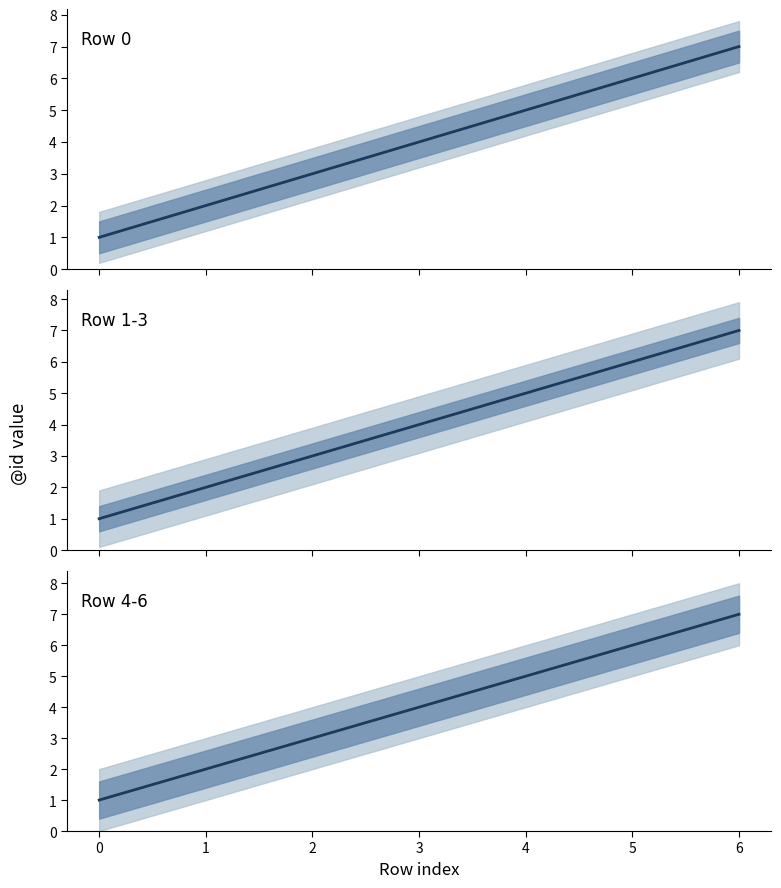

What is the maximum value shown in the chart?

7